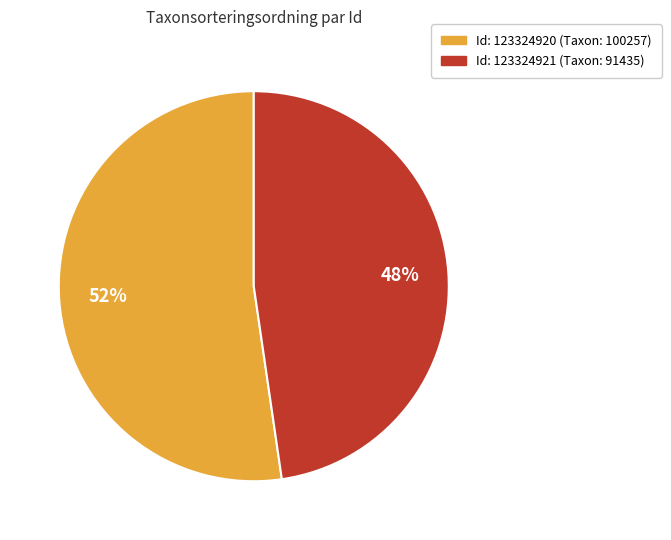

Which slice is the smallest?

Id: 123324921 (Taxon: 91435)